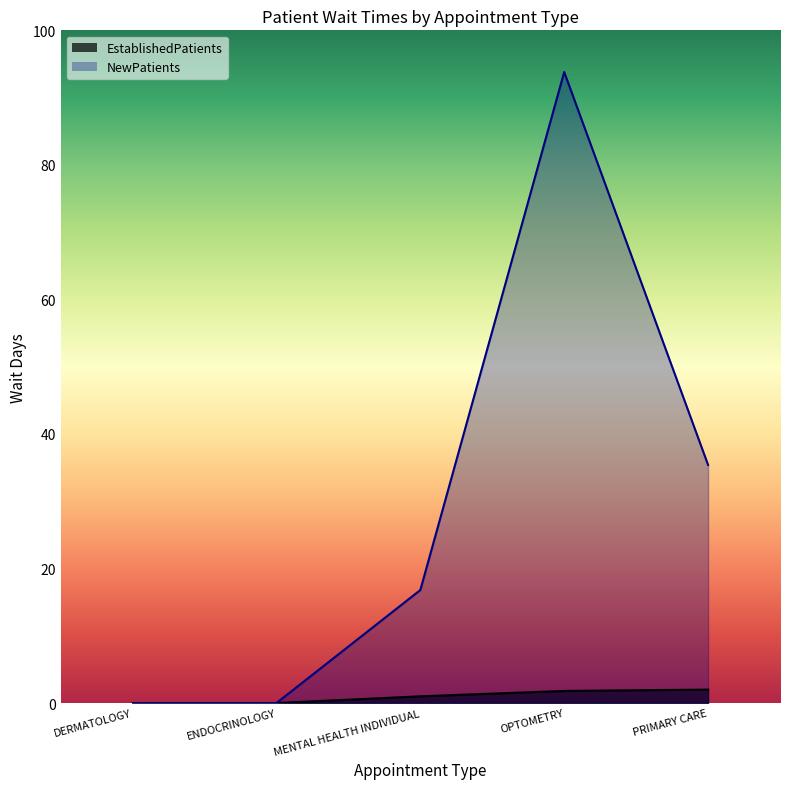

True or false: NewPatients and EstablishedPatients cross at least once.

False